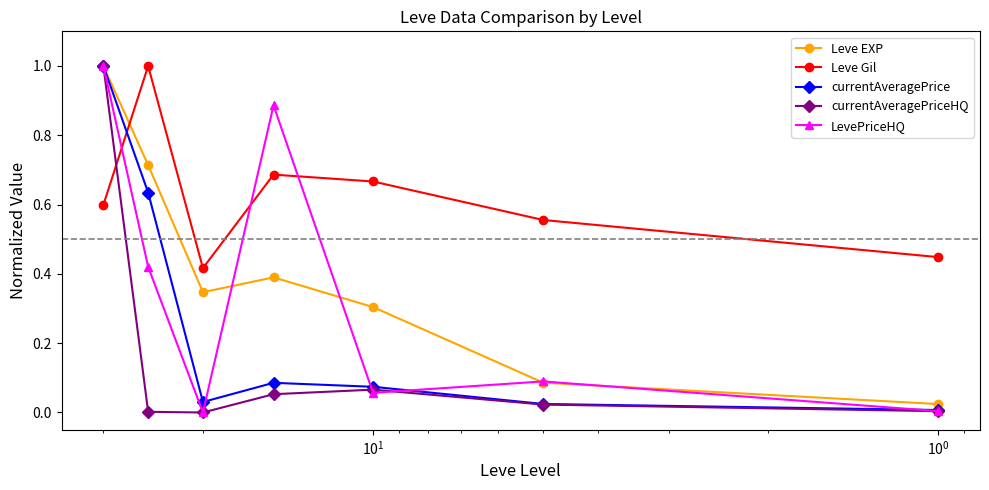

Which series has the widest spread of values?

currentAveragePriceHQ